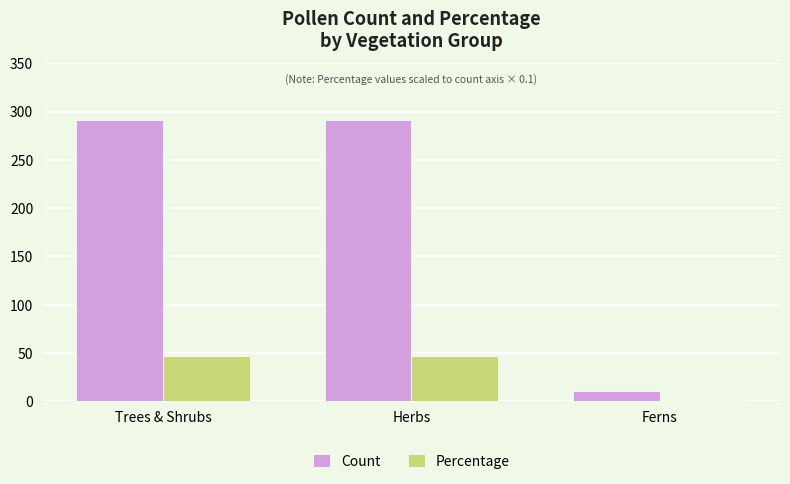

How many categories are shown in the chart?

3